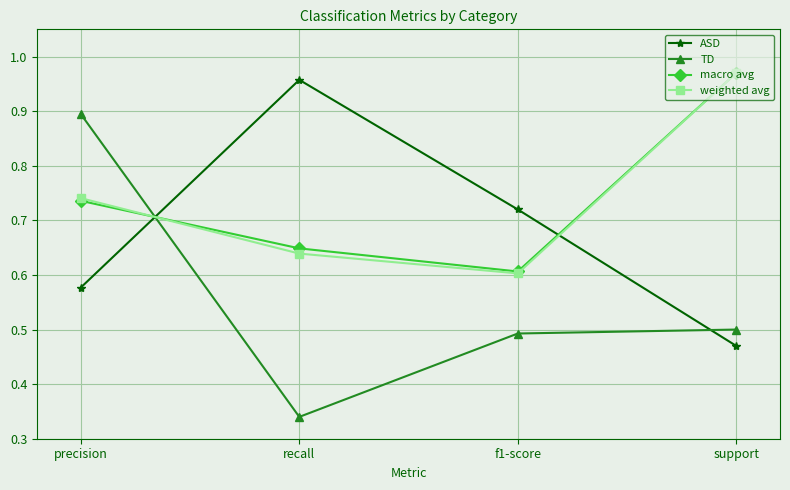

True or false: macro avg has a value of 1.2 at precision.

False